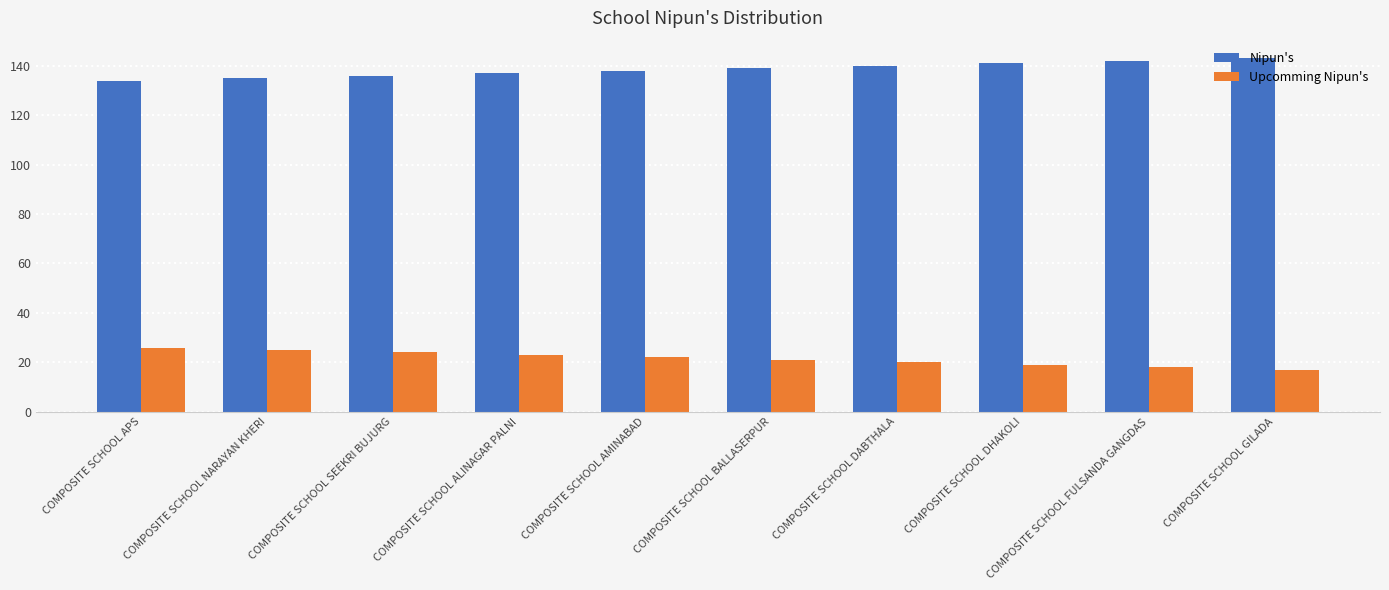

What is the label of the 9th bar from the right?

COMPOSITE SCHOOL NARAYAN KHERI